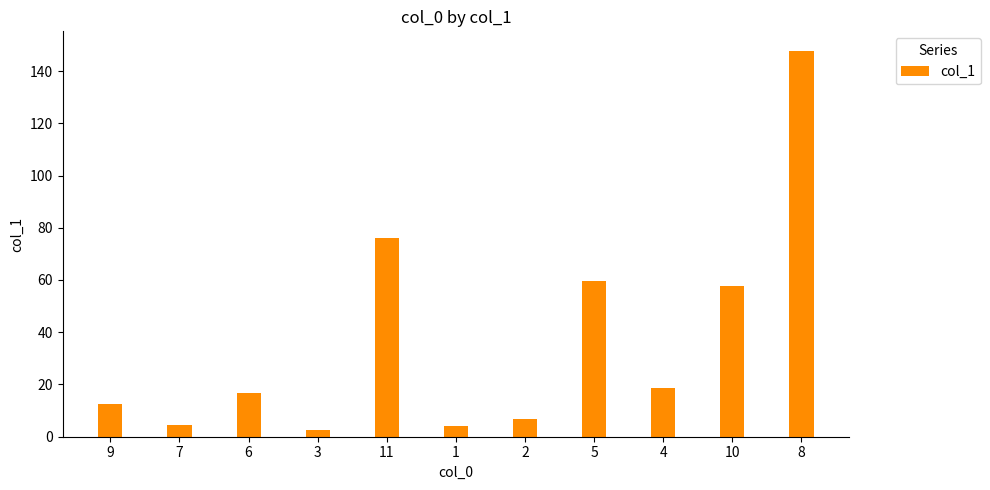

The value at 2 is 6.8. True or false?

True